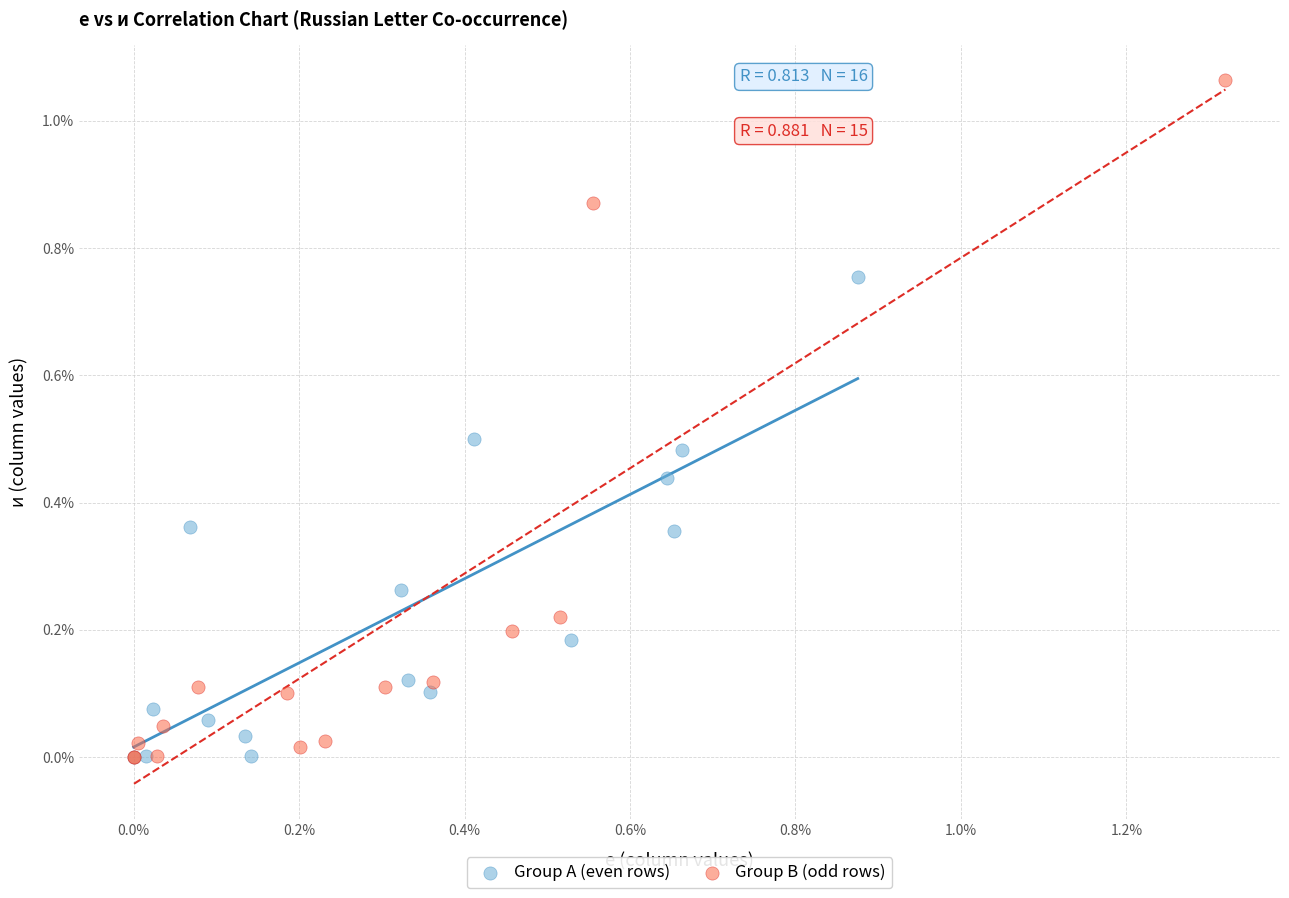

Which series reaches the maximum Y coordinate?

Group B (odd rows)